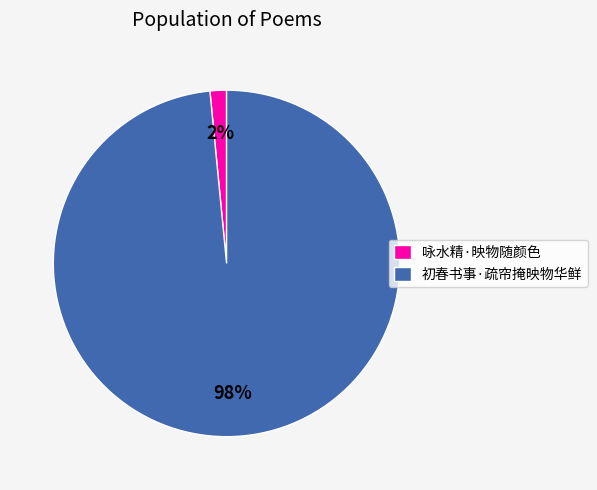

To the nearest percent, what portion does 初春书事·疏帘掩映物华鲜 represent?

98%